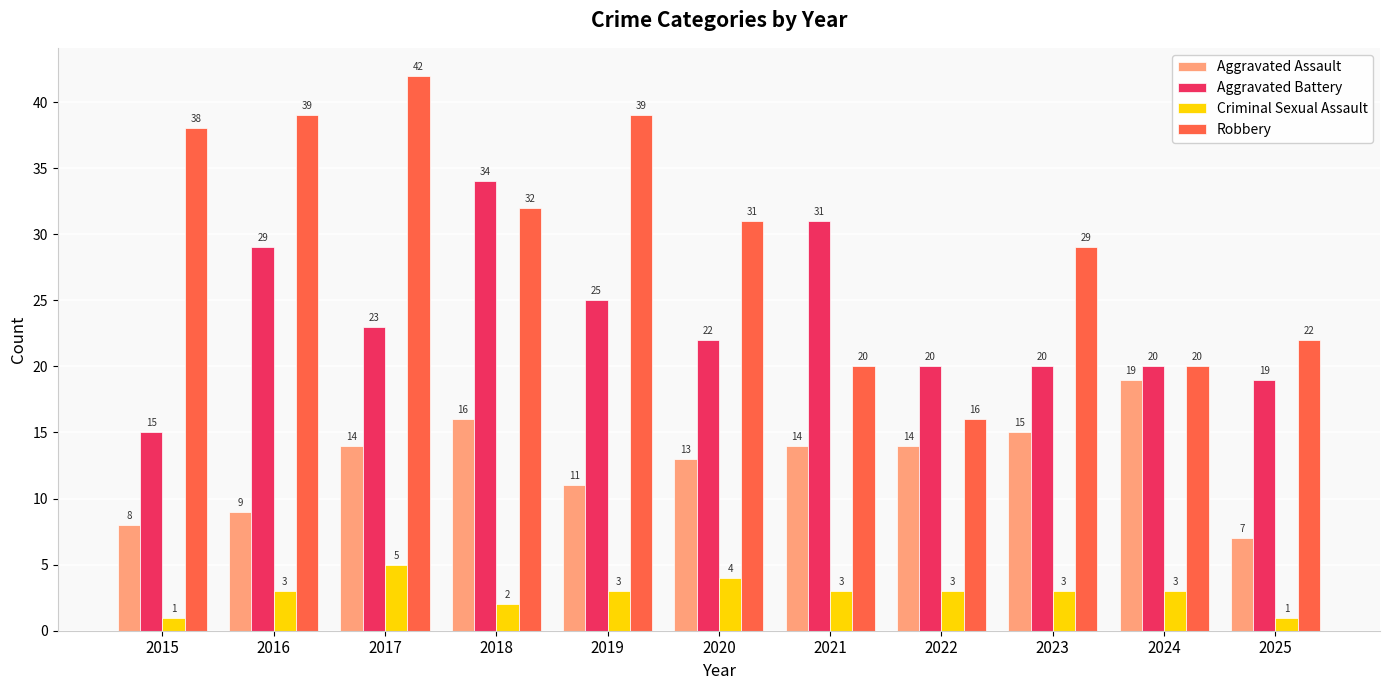

What is the total value across all series at 2020?

70